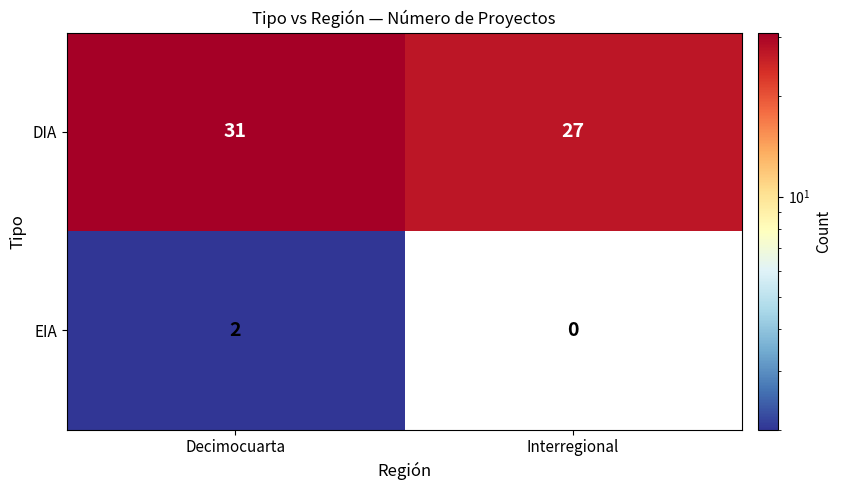

True or false: DIA has a value of 37 at Interregional.

False